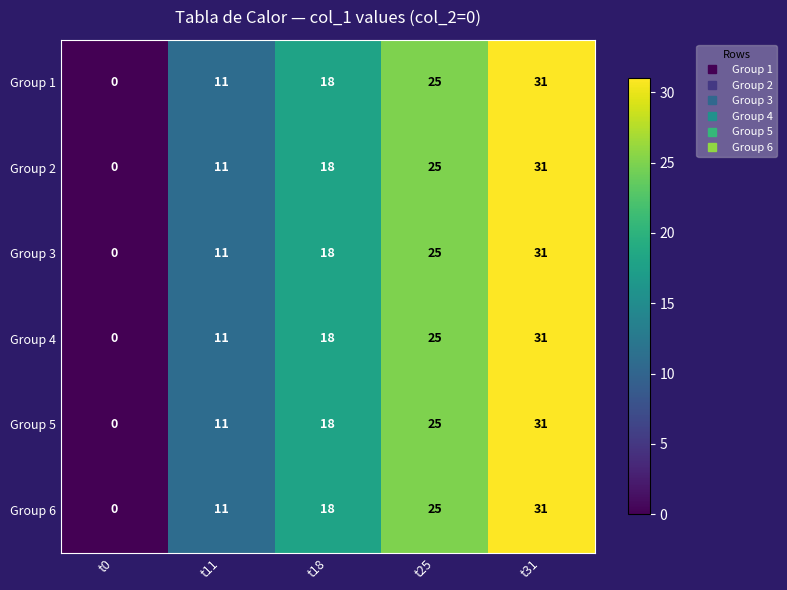

At which label is Group 6 closest to 15?

t18